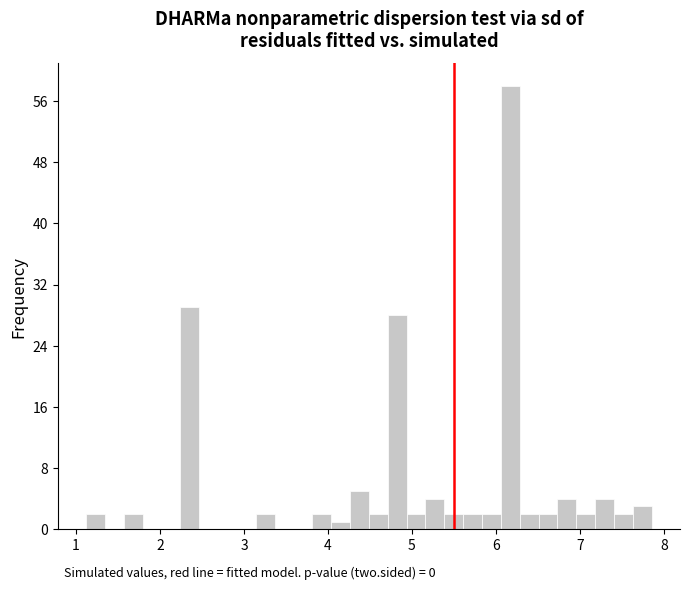

Read against the x-axis, roughly where is the centre of the tallest bar?

6.2